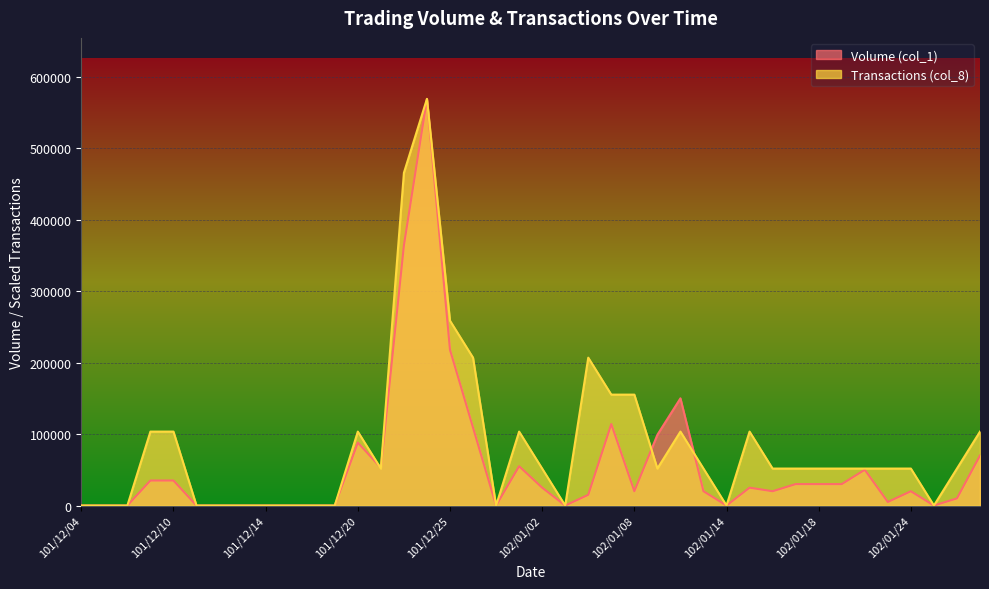

At 101/12/05, list the series in order from smallest to largest.

Volume (col_1), Transactions (col_8)